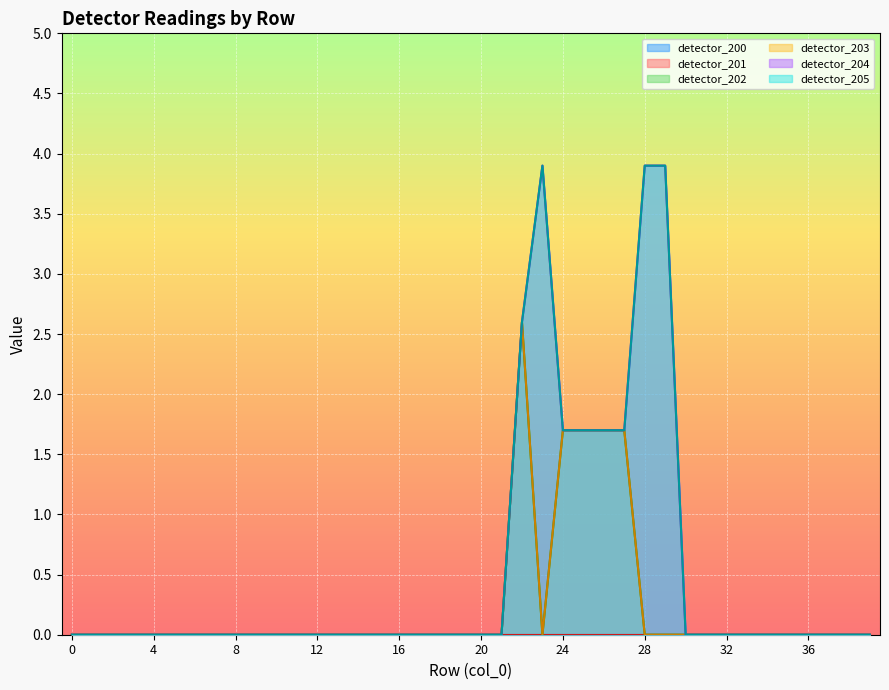

Where is detector_204 nearest to the value 1?

24